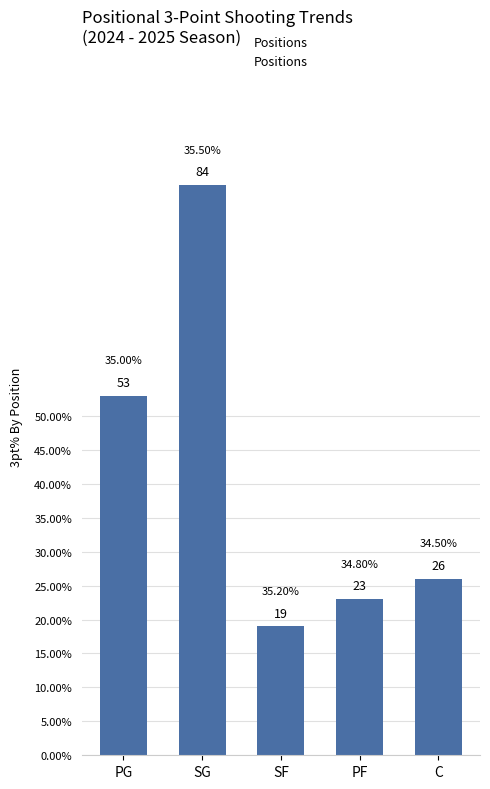

What is the difference between the maximum and minimum values?

65